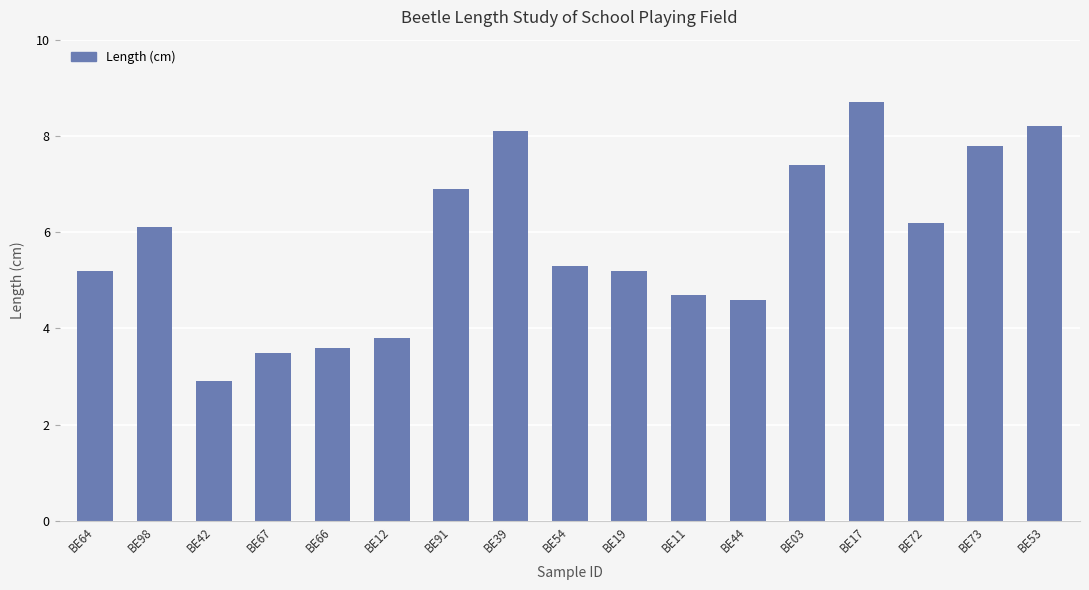

Which category has the lowest value across all series?

BE42